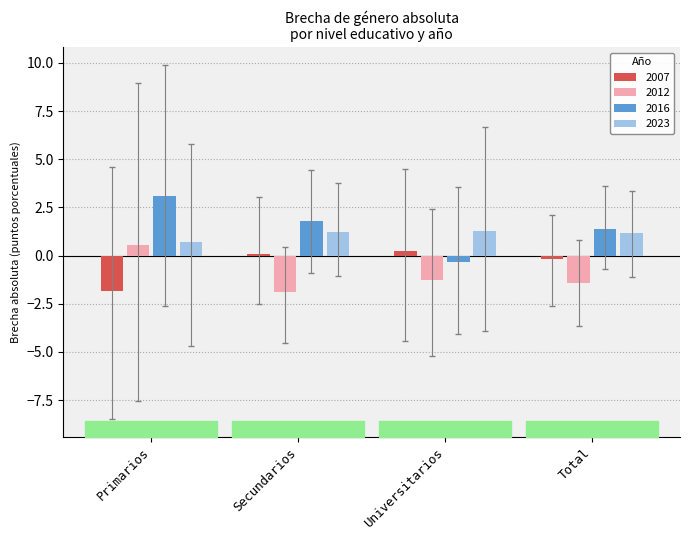

What is the sum of the 2012 values at Universitarios and Total?

-2.7